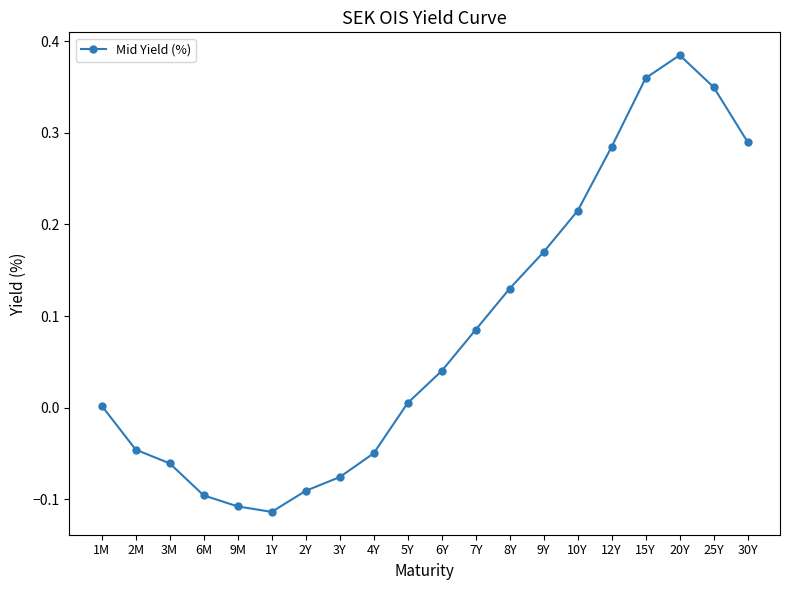

What is the label of the 4th point from the left?

6M